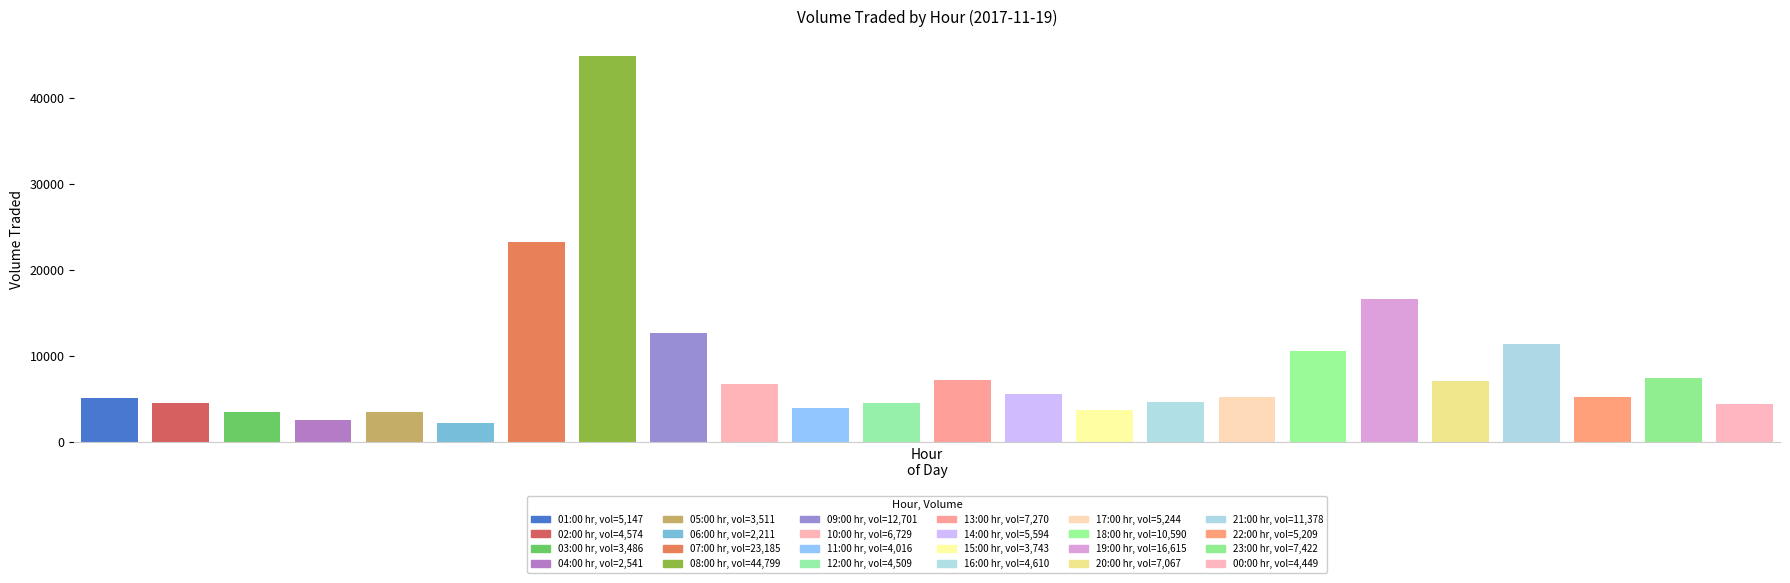

Reading right to left, extract all data points from this chart.

4448.9	7422.2	5209.0	11377.9	7067.3	16614.8	10590.1	5243.6	4610.3	3742.9	5593.6	7270.2	4508.9	4015.8	6728.7	12700.7	44799.3	23185.3	2210.8	3510.6	2540.7	3485.9	4573.8	5147.3